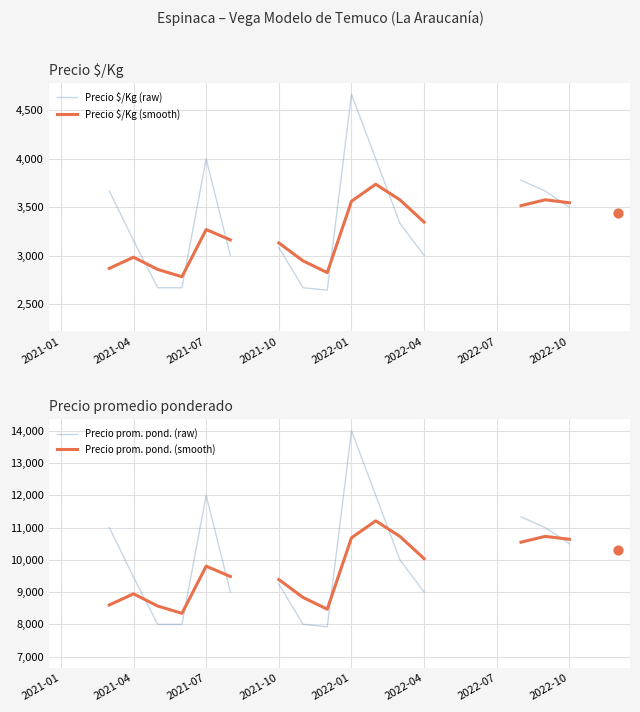

Is the value of Precio prom. pond. (smooth) at 20 greater than the value of Precio $/Kg (smooth) at 22?

No